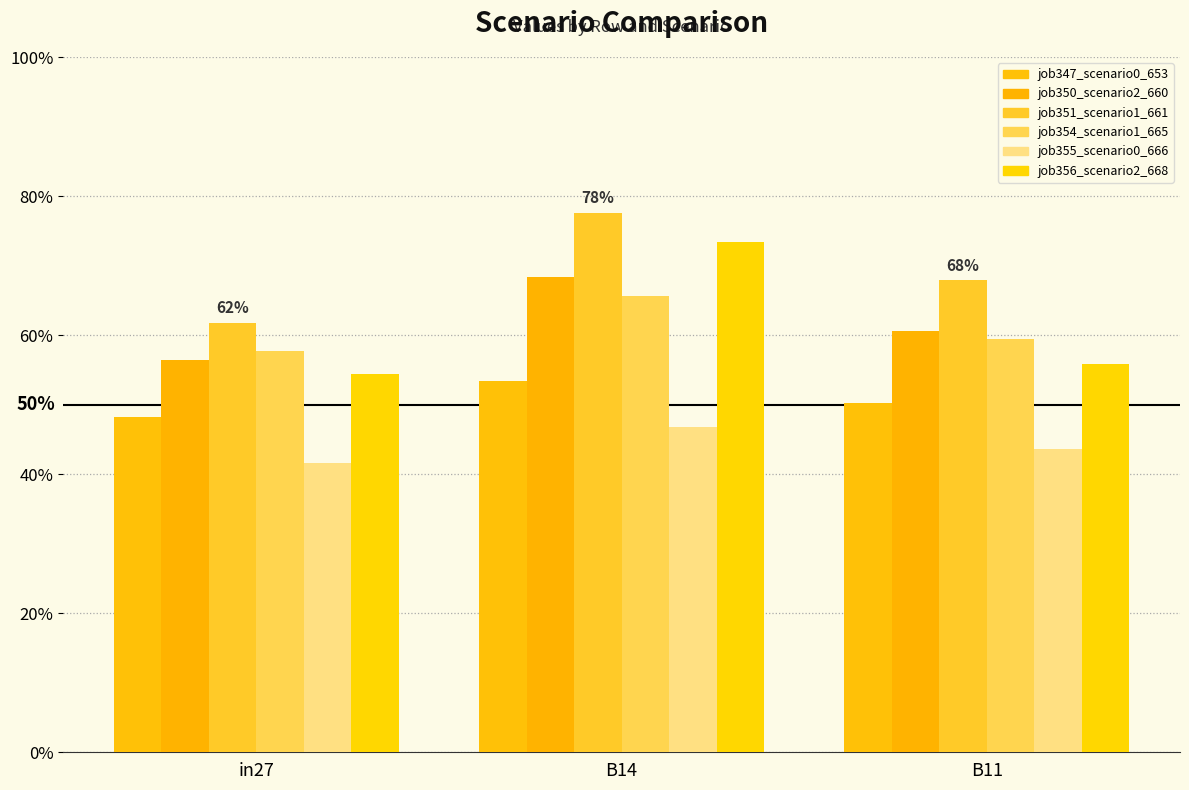

Reading left to right, transcribe all the data shown in this chart.

job347_scenario0_653: in27=0.5	B14=0.5	B11=0.5
job350_scenario2_660: in27=0.6	B14=0.7	B11=0.6
job351_scenario1_661: in27=0.6	B14=0.8	B11=0.7
job354_scenario1_665: in27=0.6	B14=0.7	B11=0.6
job355_scenario0_666: in27=0.4	B14=0.5	B11=0.4
job356_scenario2_668: in27=0.5	B14=0.7	B11=0.6